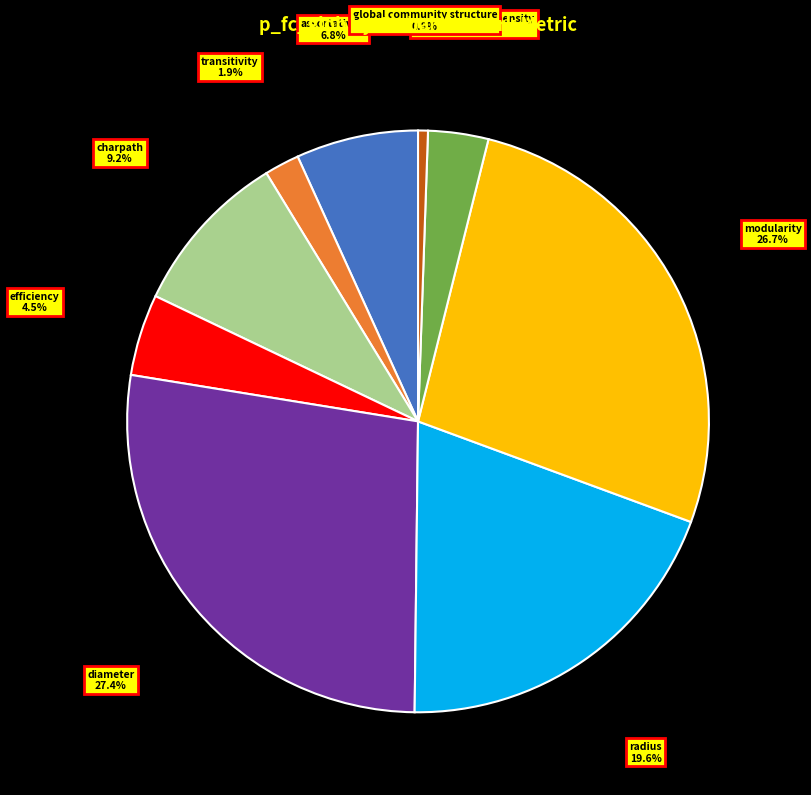

Rank the categories by value from highest to lowest.

diameter, modularity, radius, charpath, assortativity, efficiency, small-world propensity, transitivity, global community structure